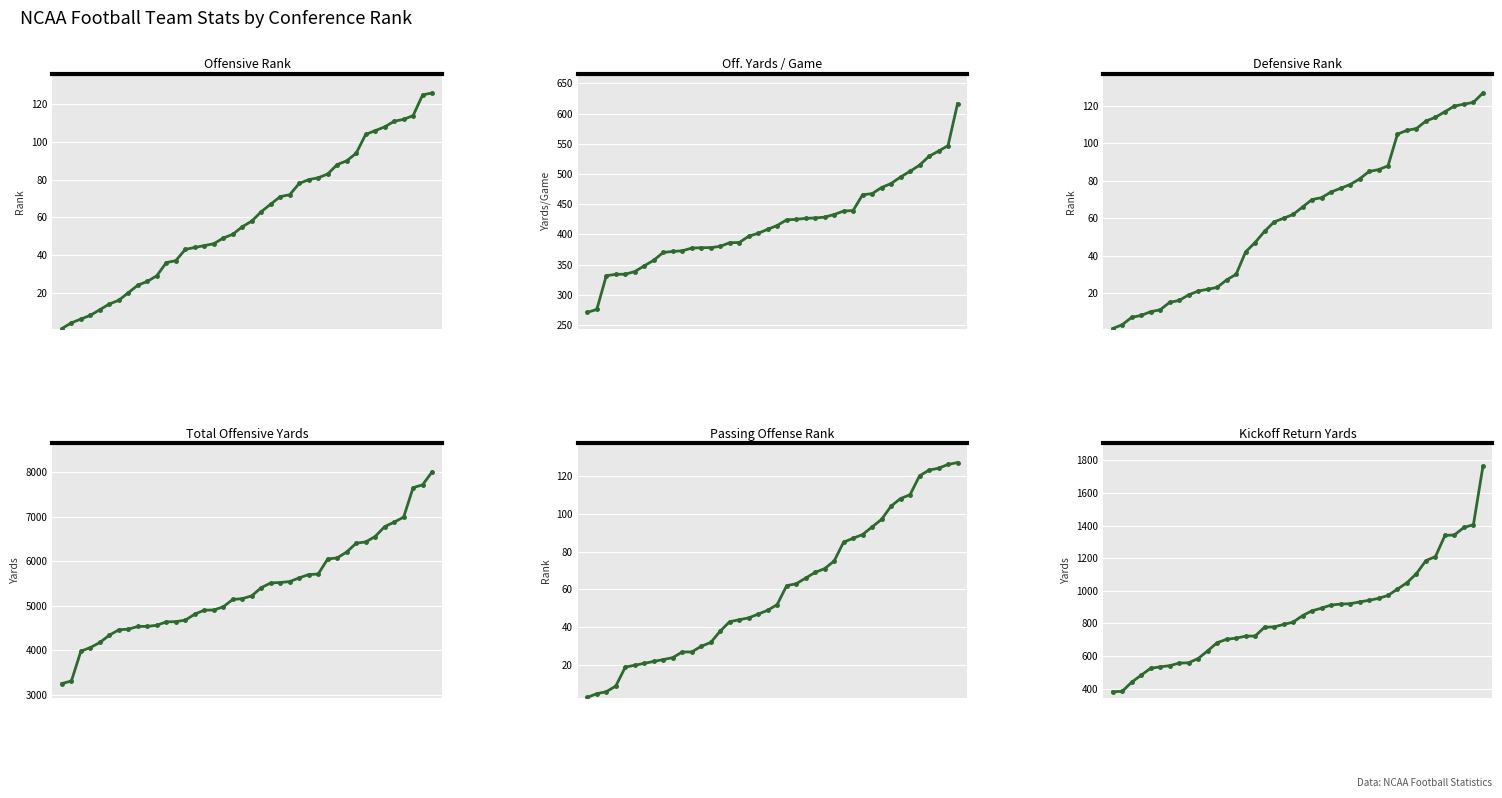

What is the sum of all Def.Rank values?

2463.0